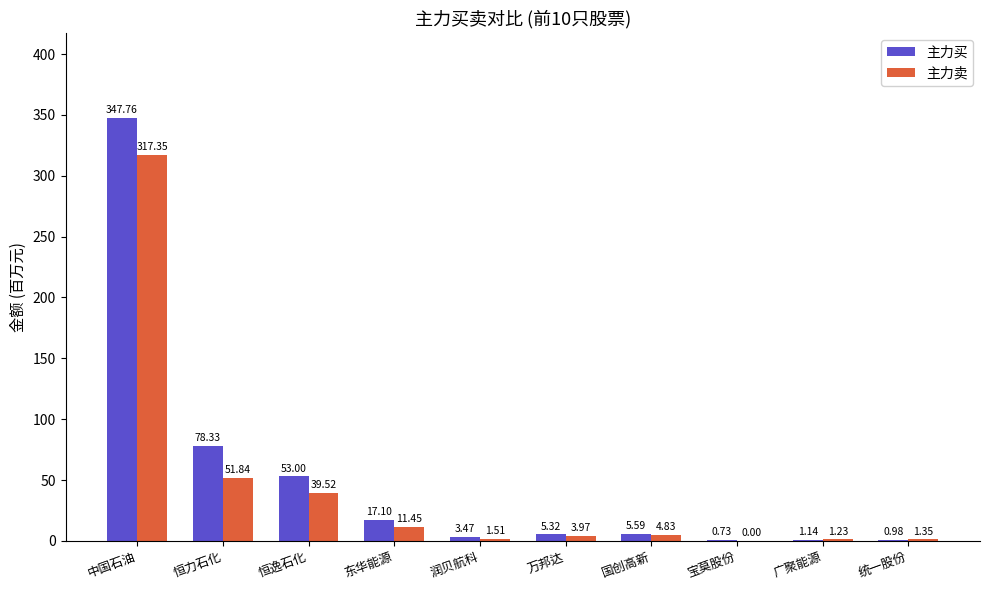

At which label is 主力买 closest to 174?

恒力石化